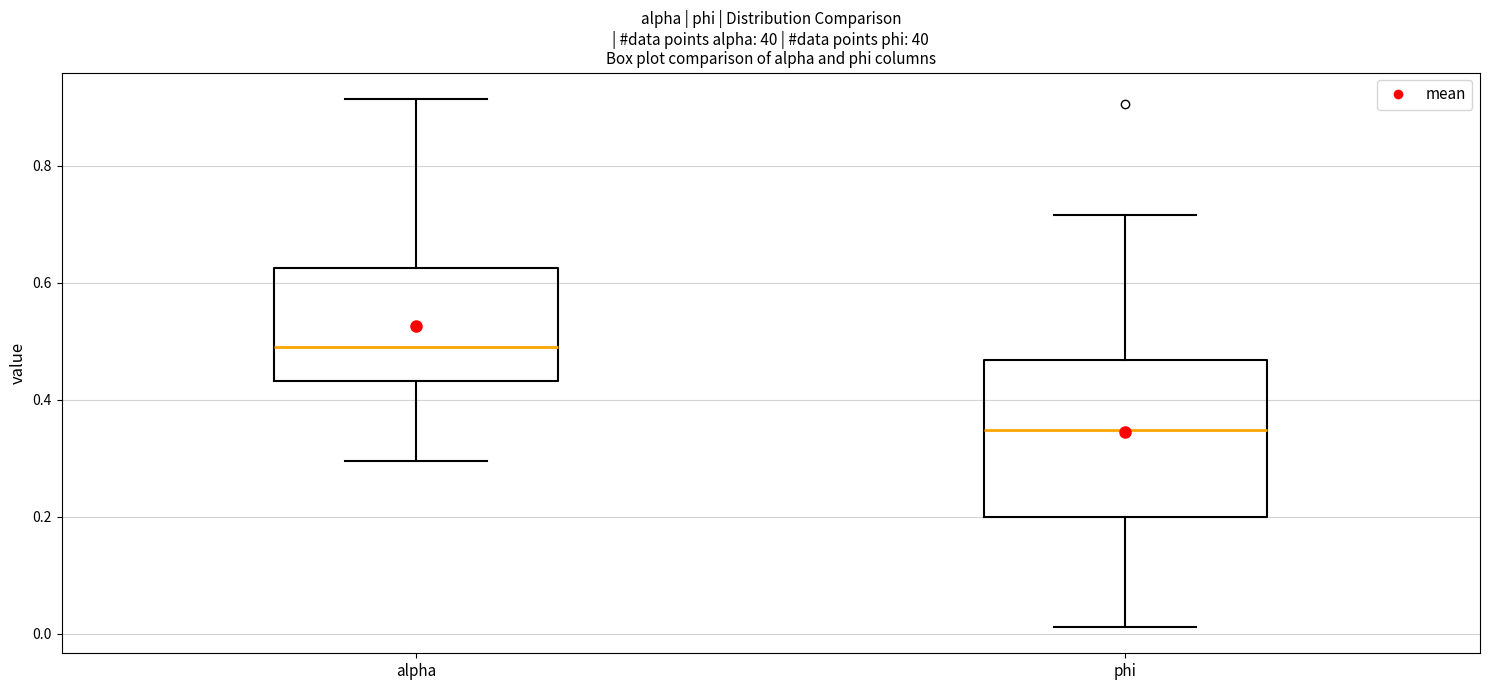

Where does the upper whisker of the box for alpha end on the y-axis? The values are not printed on the chart, so give them approximately, as read against the axis.

0.92